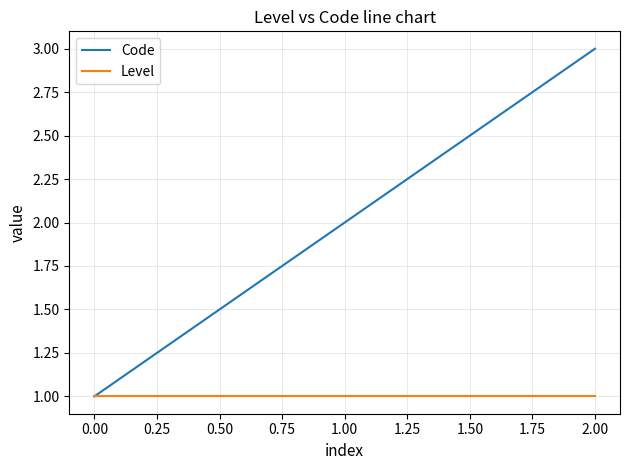

Which series has the widest spread of values?

Code